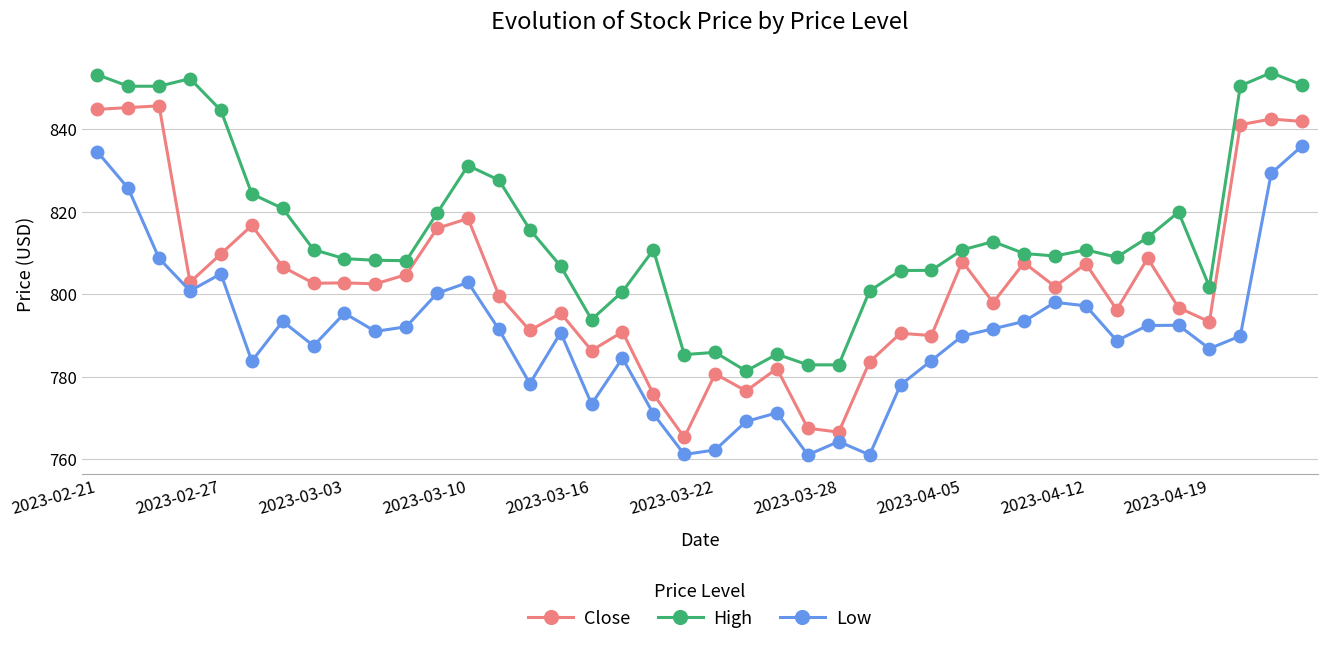

List the series in order of their overall mean, lowest first.

Low, Close, High